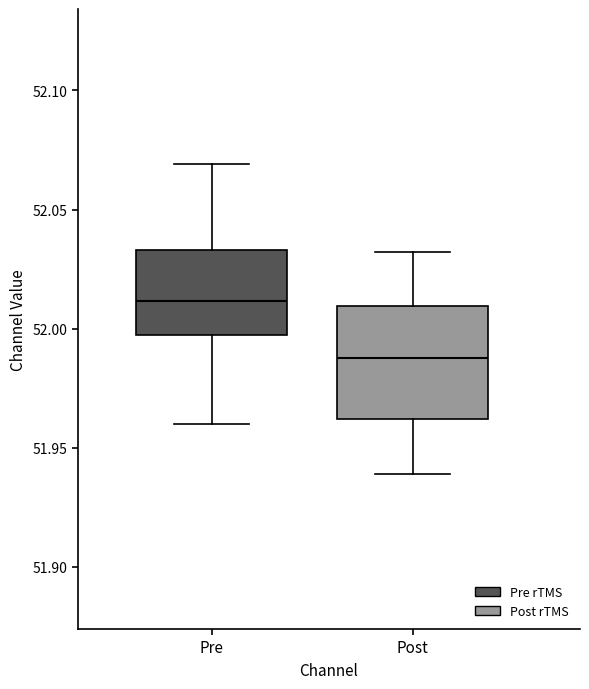

Reading left to right, read every box against the y-axis: the position of its median line, the range the box covers, and the ends of its whiskers. The values are not printed on the chart, so give them approximately, as read against the axis.

Pre: median 52.010, box 51.995 to 52.035, whiskers 51.960 to 52.070
Post: median 51.990, box 51.960 to 52.010, whiskers 51.940 to 52.030